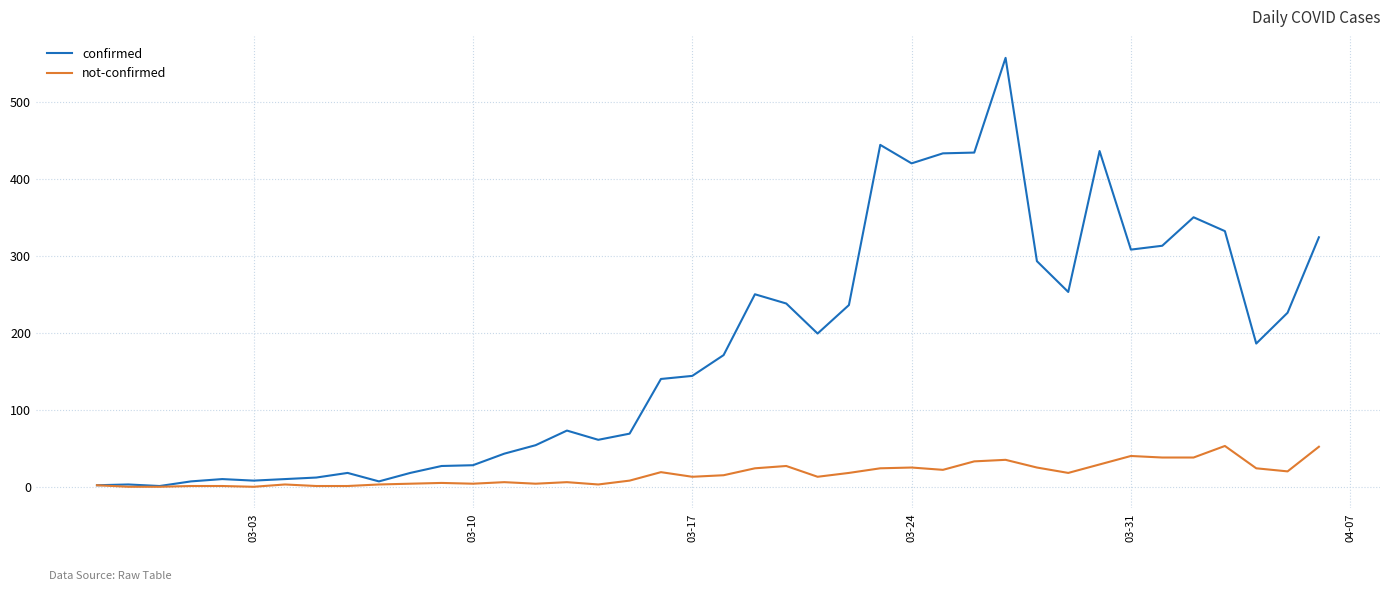

Which series has the largest total across all categories?

confirmed